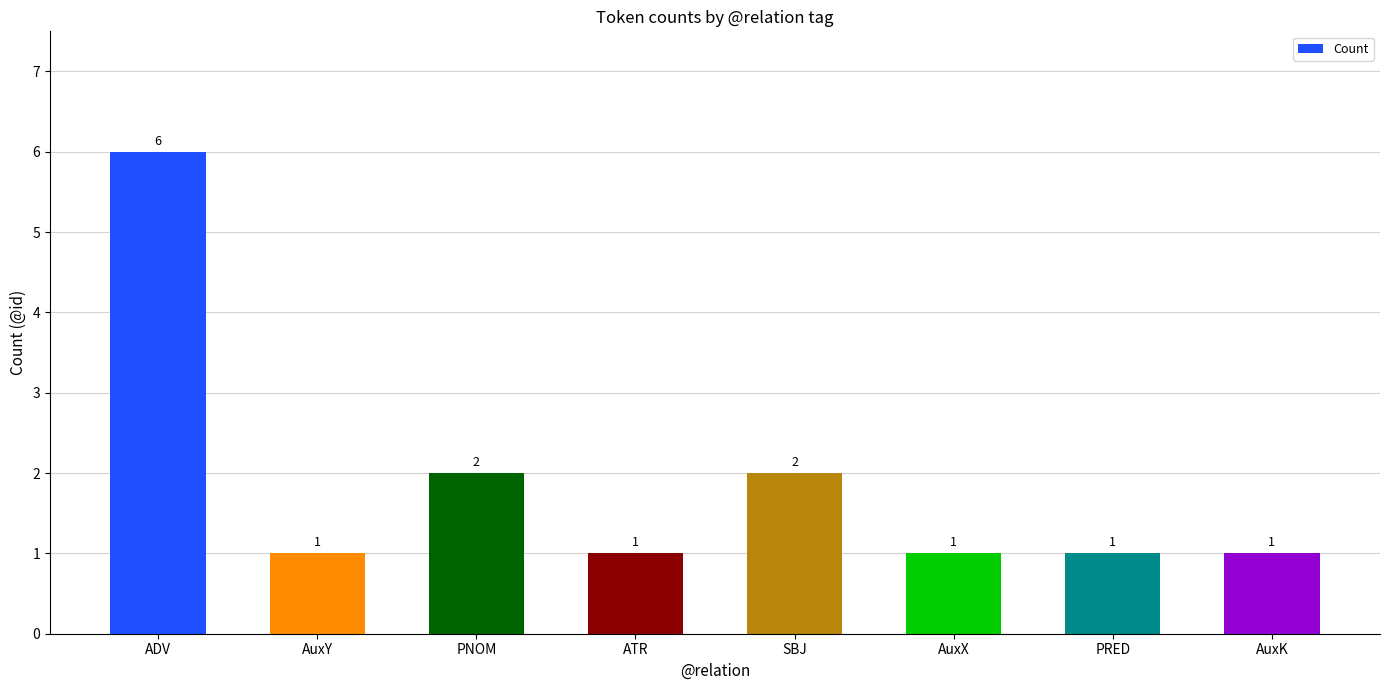

What is the value of the 8th bar from the left?

1